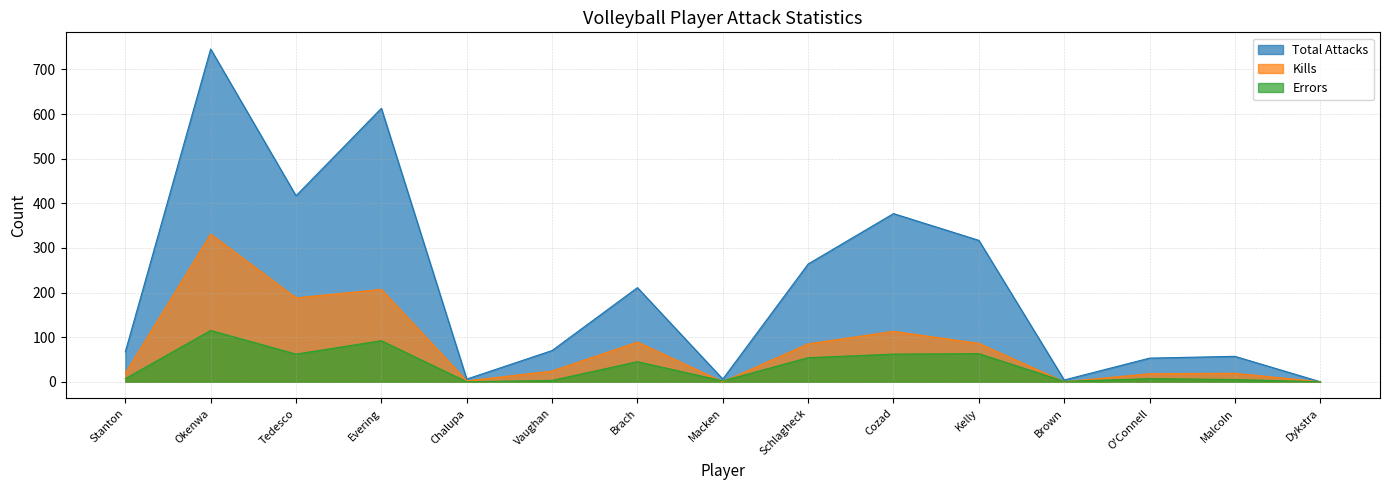

List the labels in order of Kills value, smallest first.

Macken, Brown, Dykstra, Chalupa, O'Connell, Stanton, Malcoln, Vaughan, Schlagheck, Kelly, Brach, Cozad, Tedesco, Evering, Okenwa